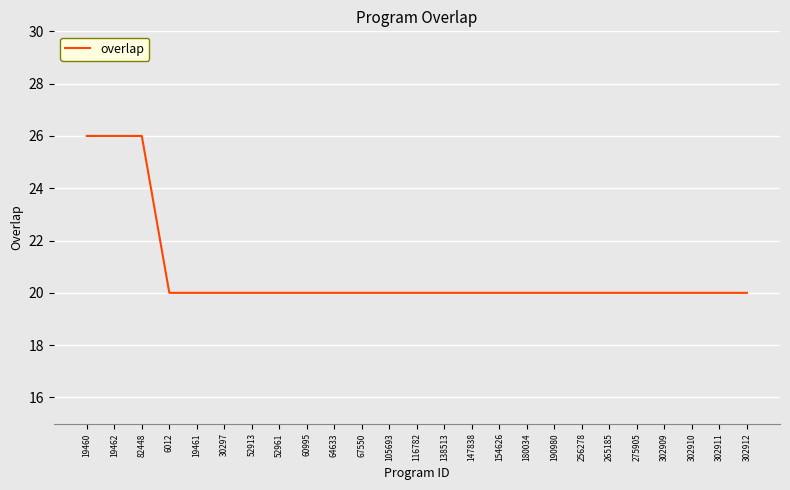

What is the change in value from 19462 to 190980?

-6